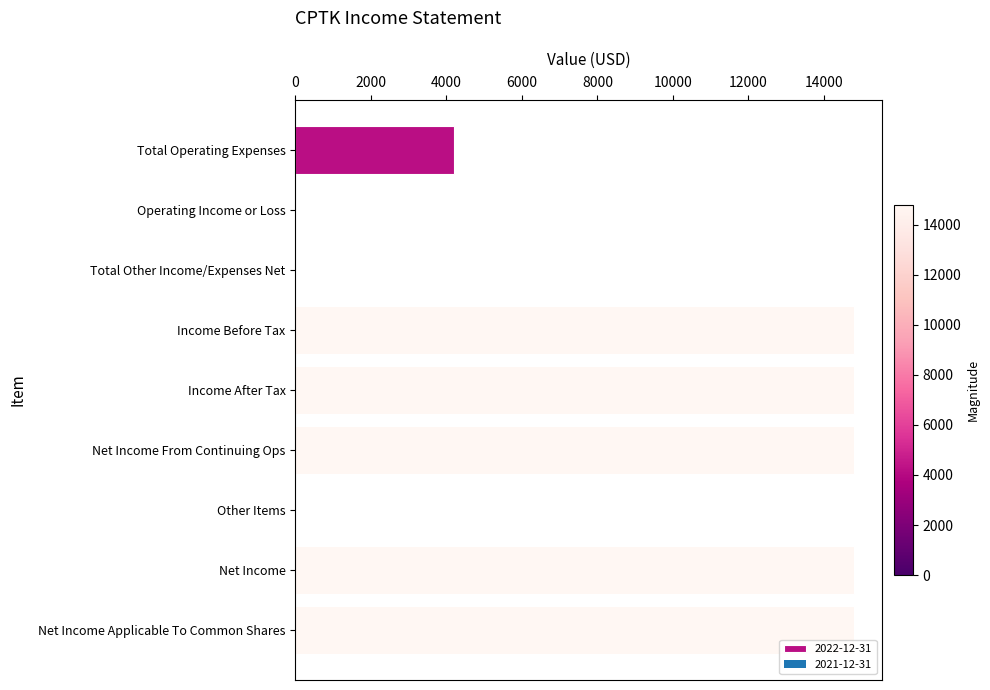

The value at Net Income Applicable To Common Shares is 21526. True or false?

False